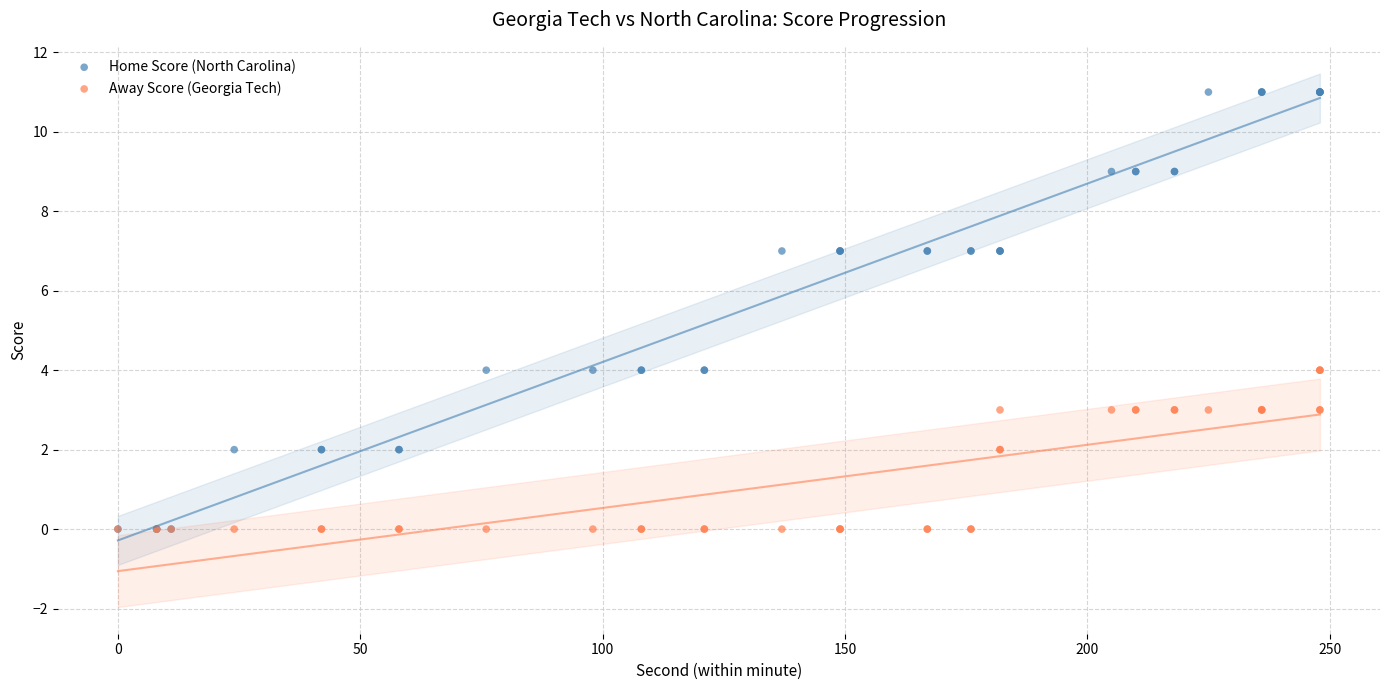

What are all the series names shown in the legend?

Home Score (North Carolina), Away Score (Georgia Tech)